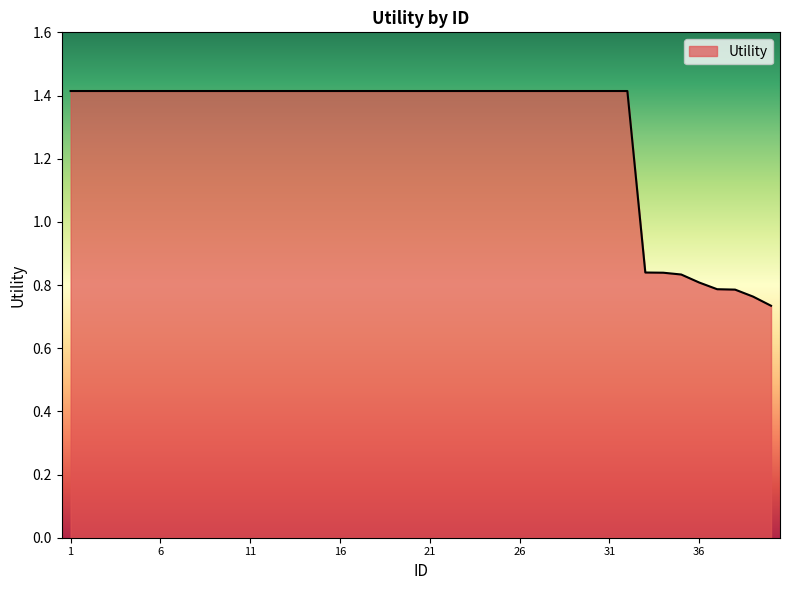

What is the maximum value shown in the chart?

1.4